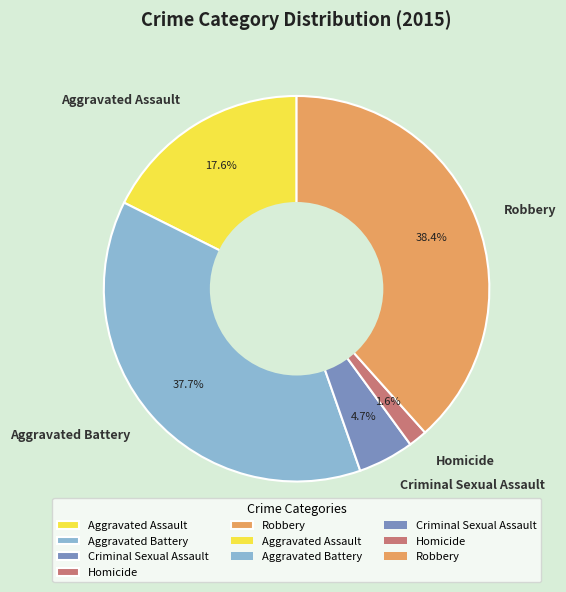

What is the smallest slice in the pie chart?

Homicide